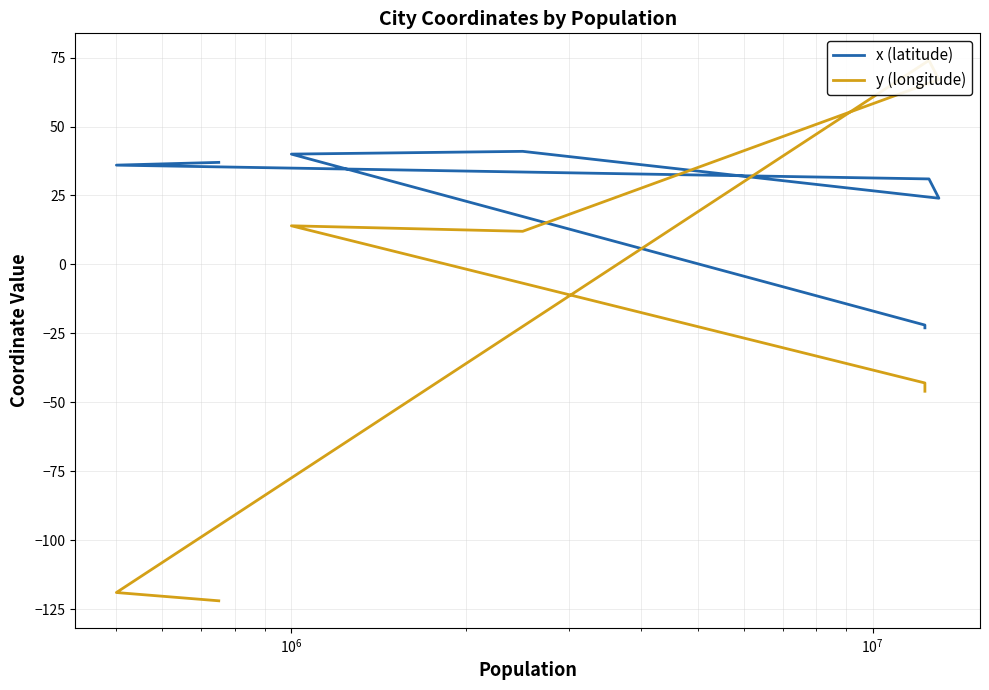

List the series in order of their overall mean, lowest first.

y (longitude), x (latitude)